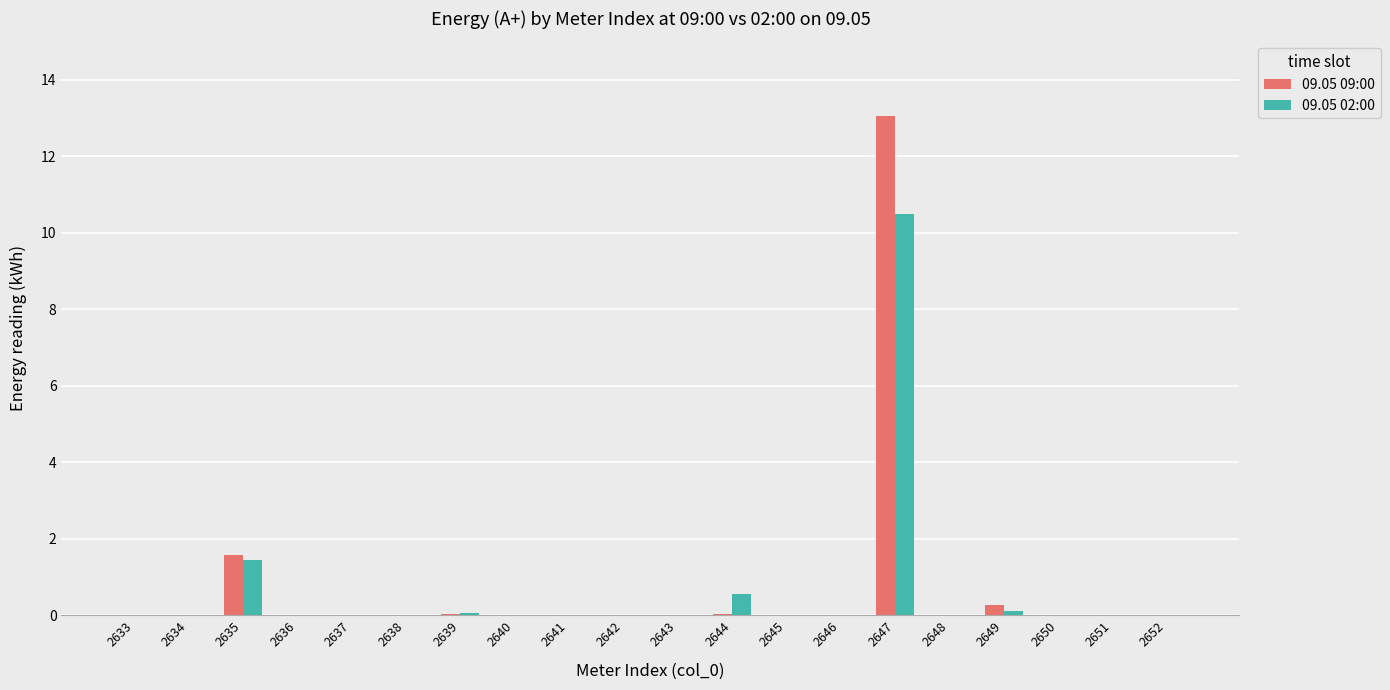

What is the highest value of the 09.05 09:00 series?

13.0